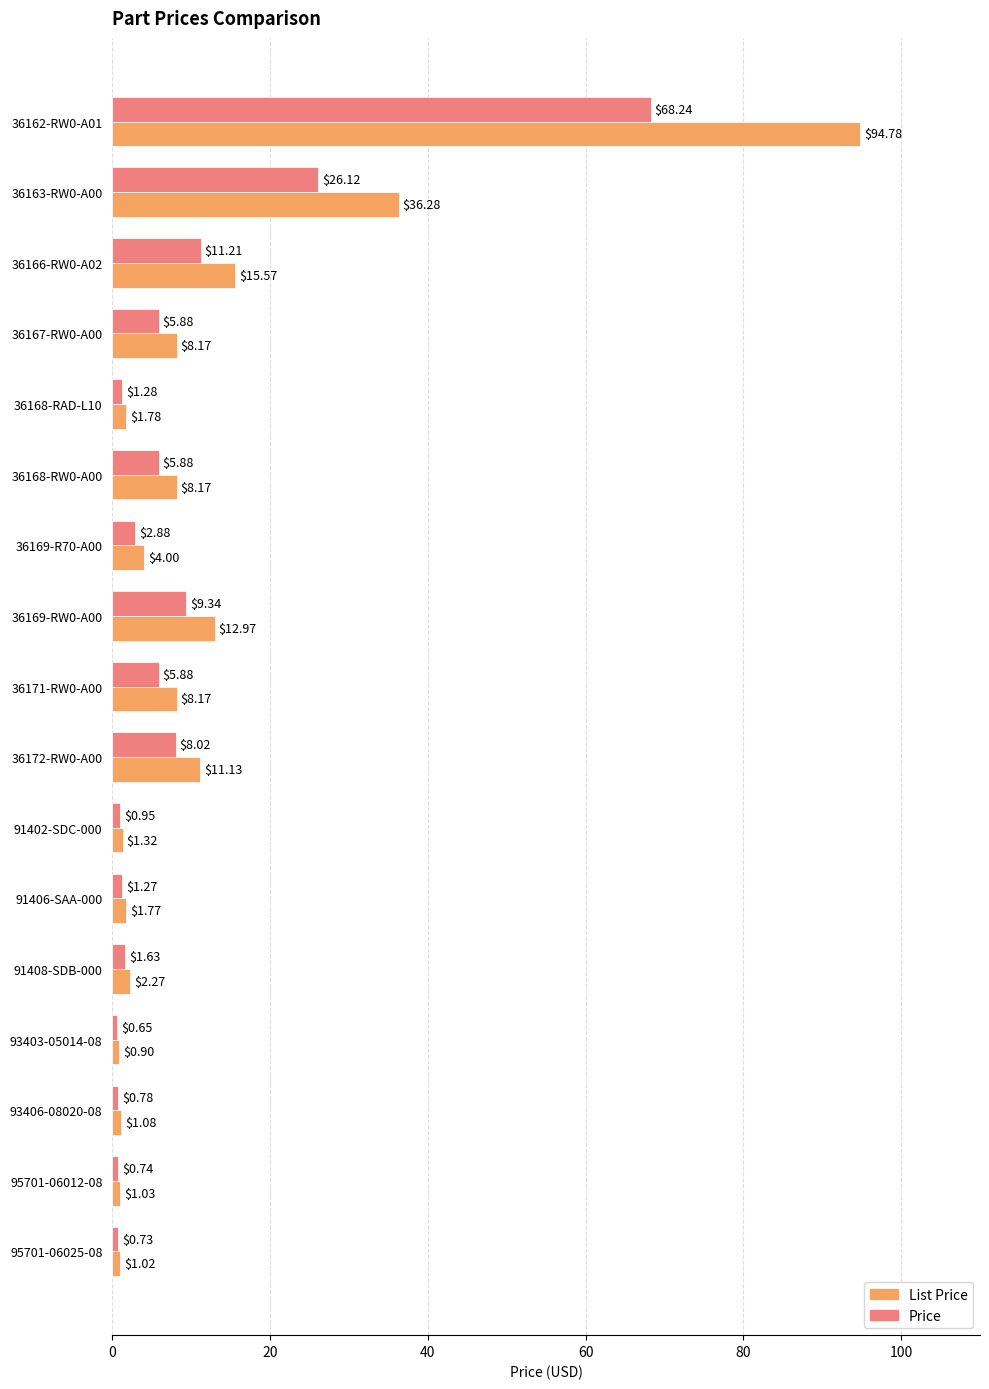

What is the maximum value for Price?

68.2